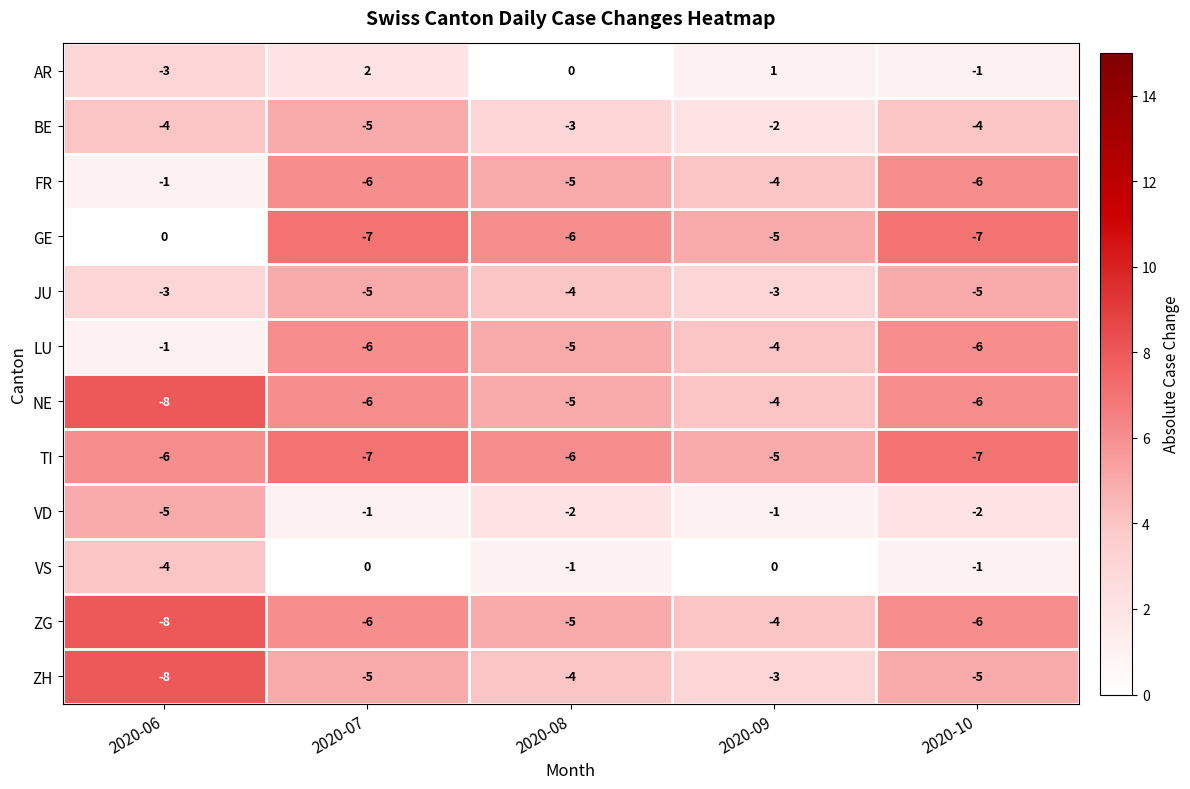

Which series has the largest range (max minus min)?

GE